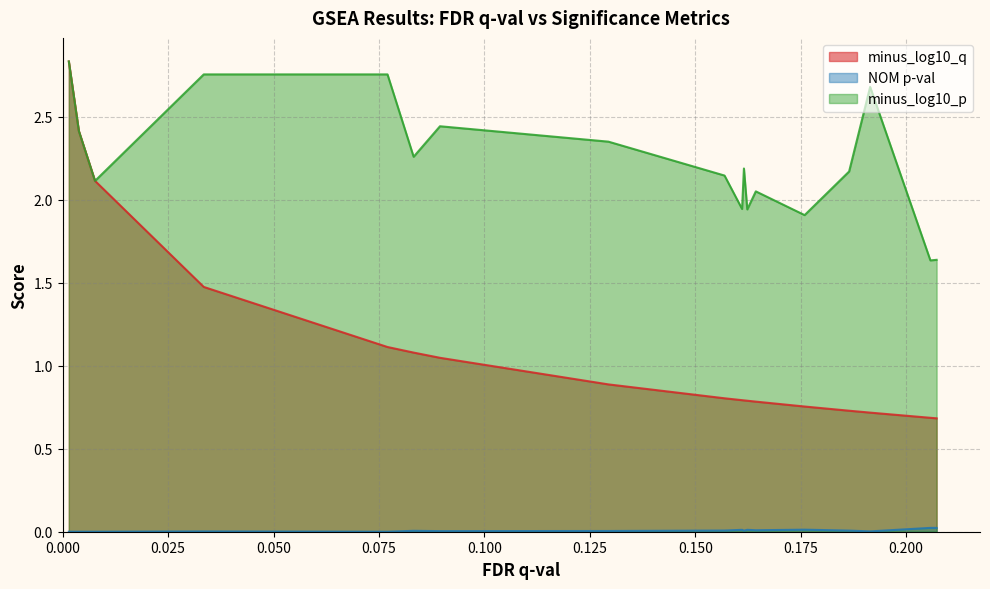

Which series has the largest total across all categories?

minus_log10_p